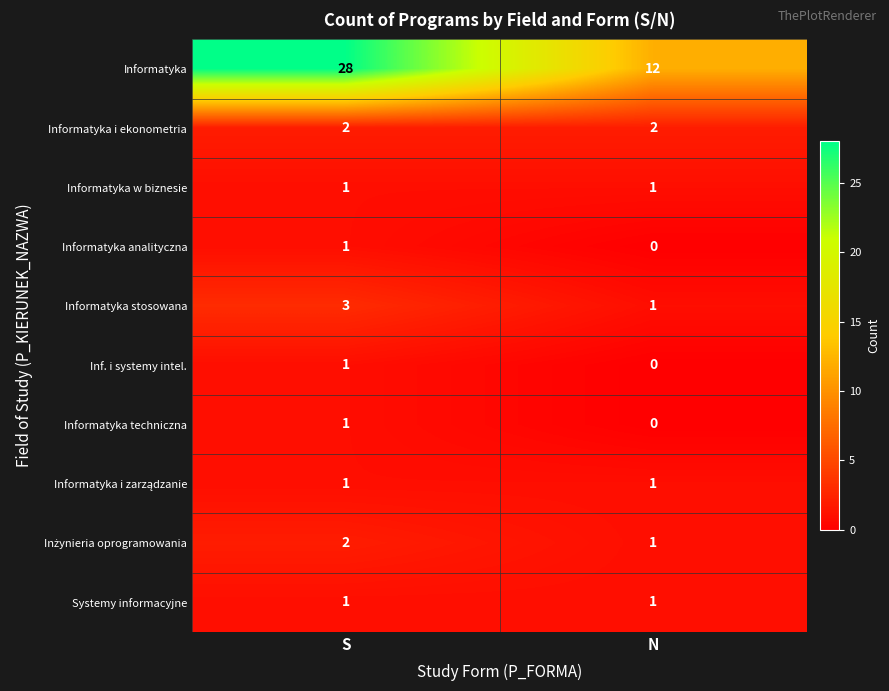

What is the approximate value of Informatyka at N, to the nearest 5?

10